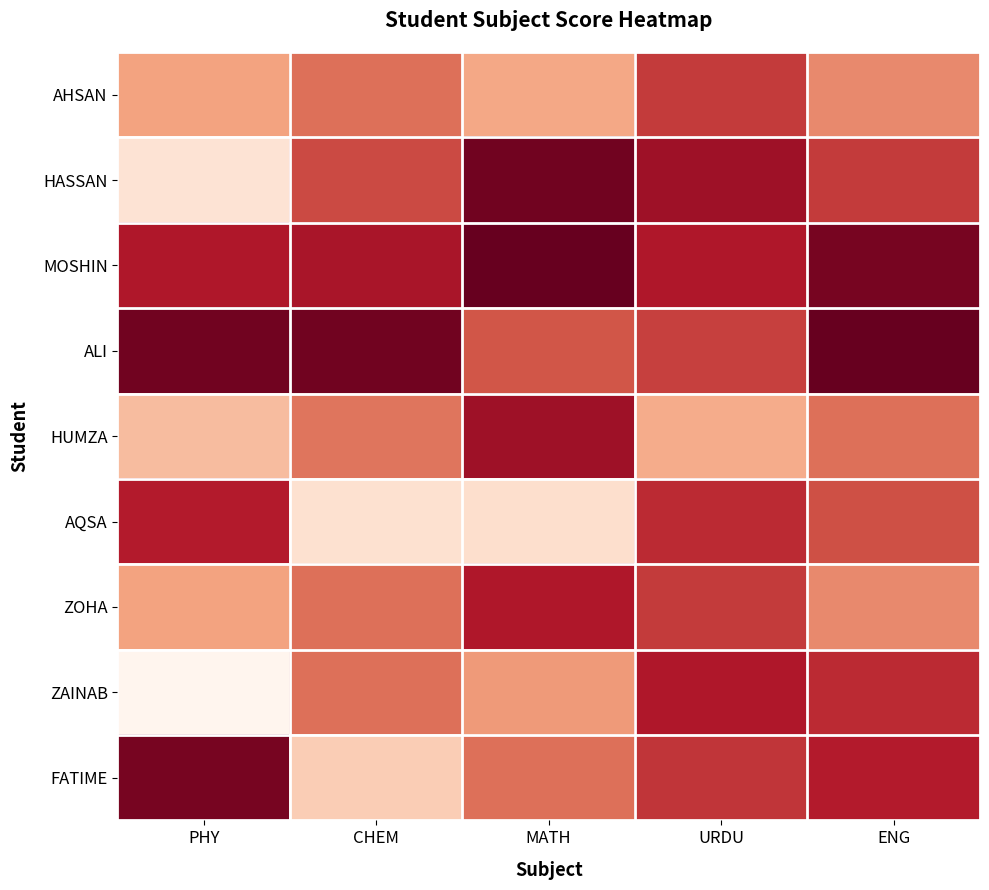

Rank the series by their maximum value, from highest to lowest.

MOSHIN, ALI, HASSAN, FATIME, HUMZA, ZOHA, ZAINAB, AQSA, AHSAN